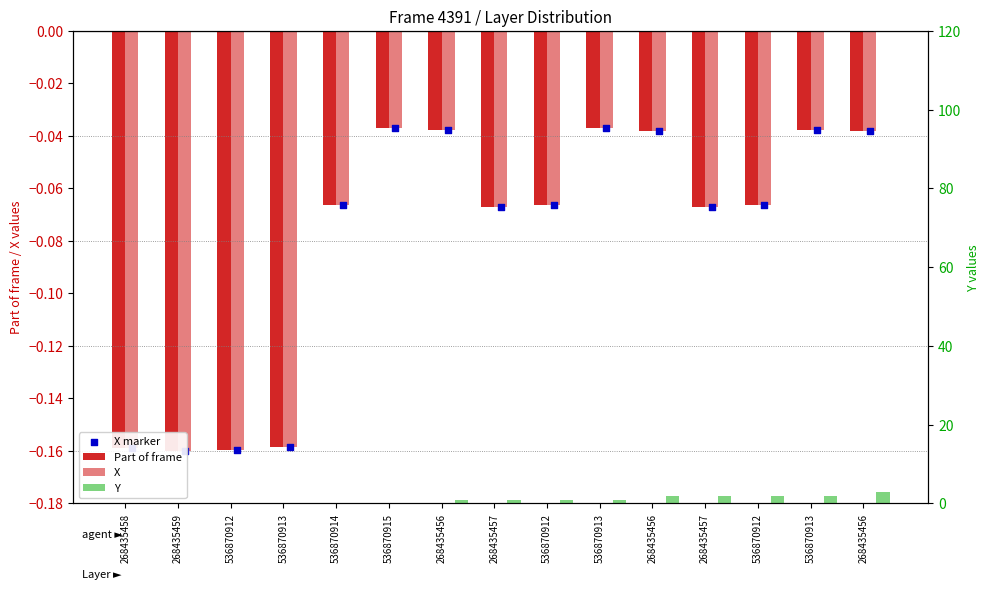

Which series has the largest total across all categories?

Y